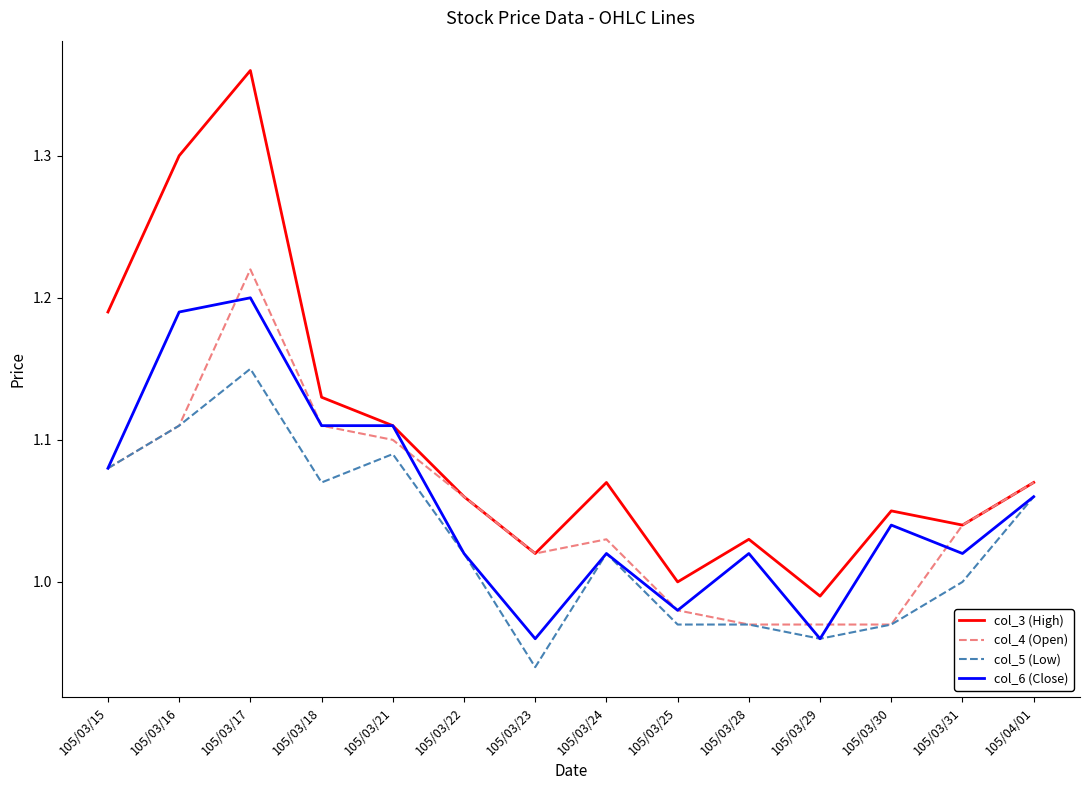

Which label corresponds to the smallest value in the chart?

105/03/23